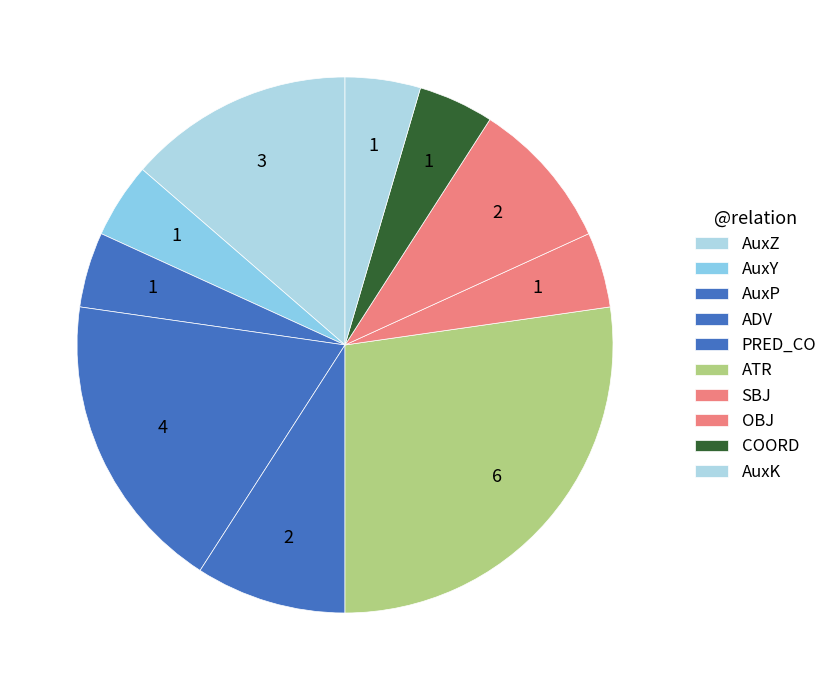

Which slice is the smallest?

AuxY